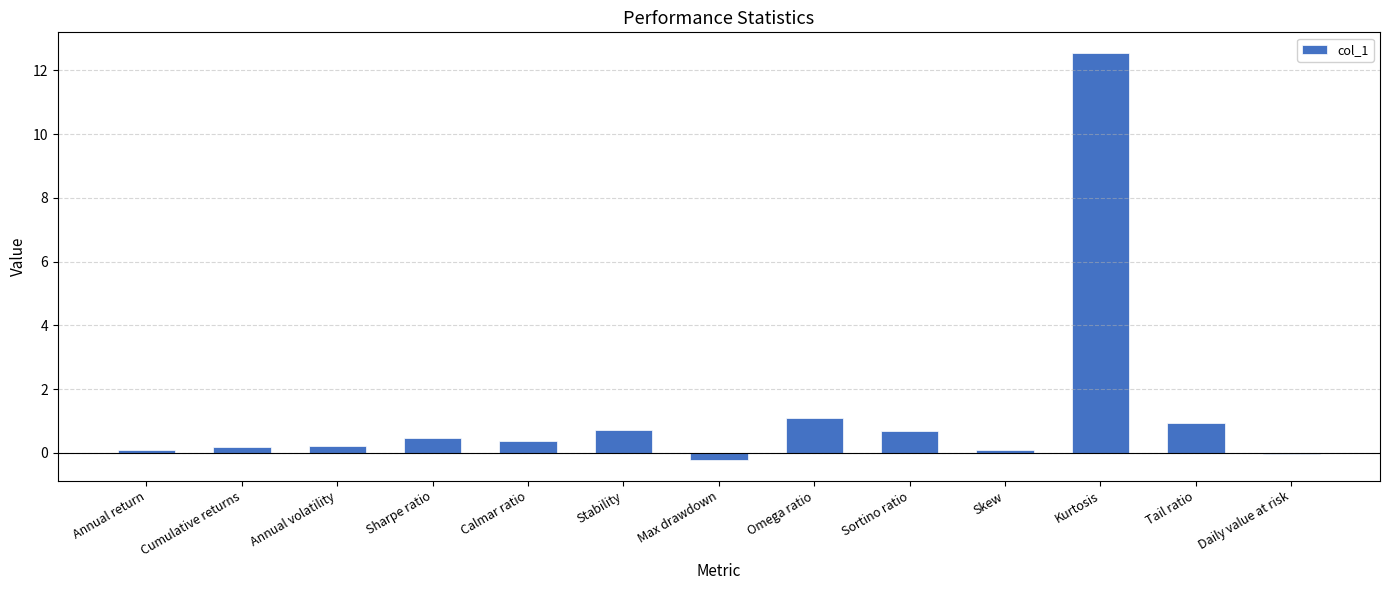

What is the sum of the values at Stability and Omega ratio?

1.8